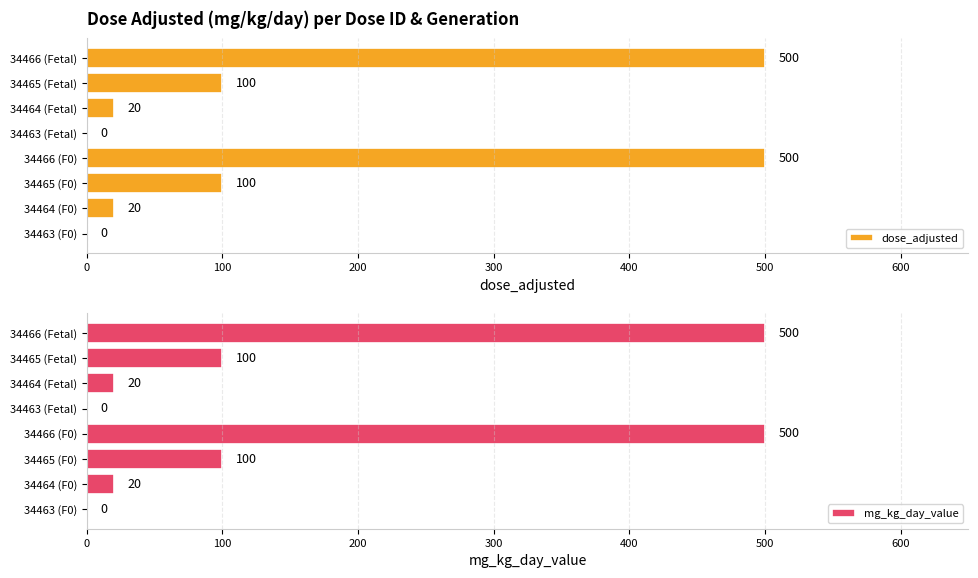

Which series has the largest range (max minus min)?

dose_adjusted